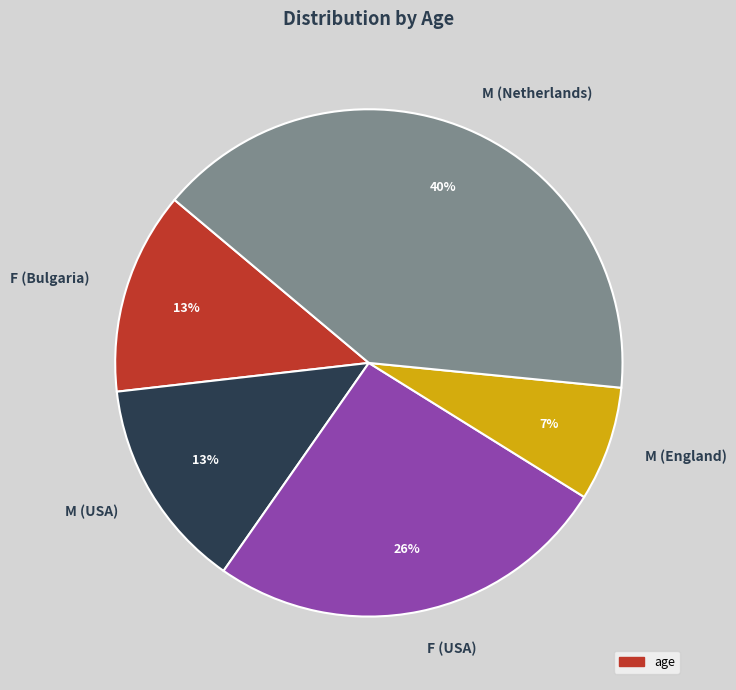

How many segments does this pie chart have?

5